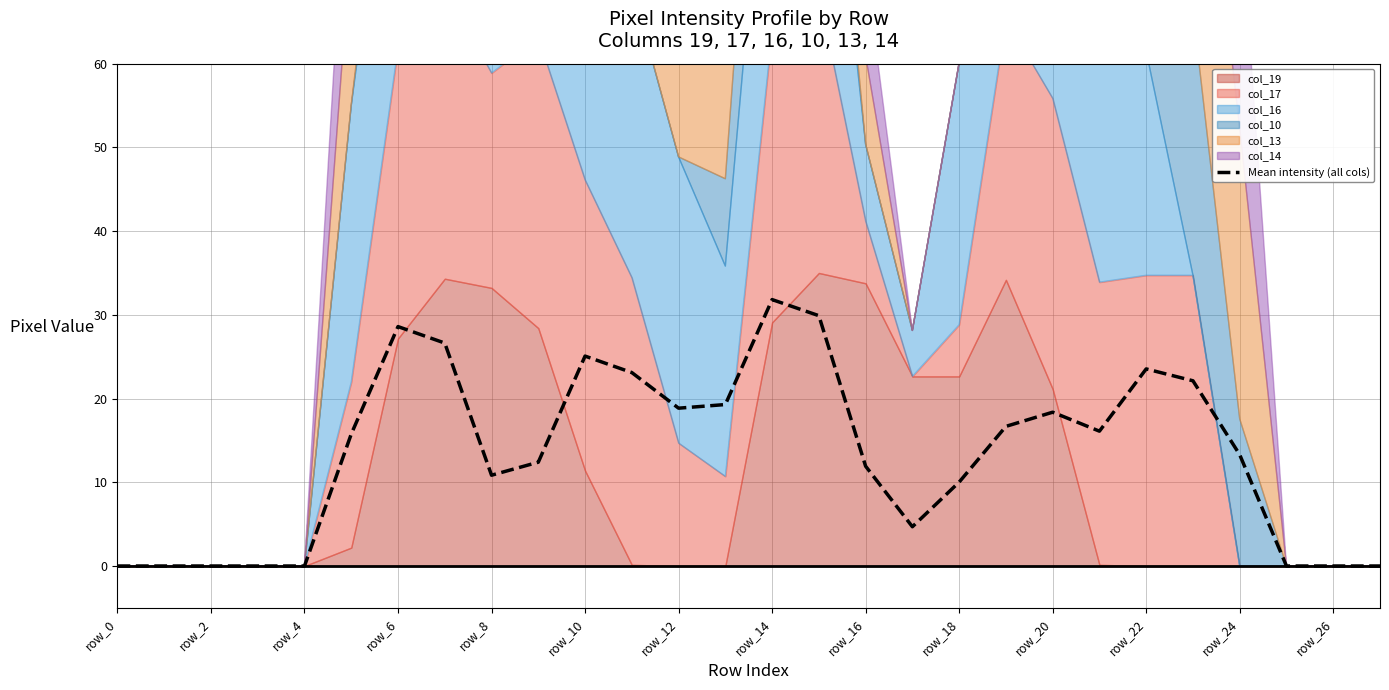

Reading left to right, extract all data points from this chart.

0.0	0.0	0.0	0.0	0.0	15.8	28.6	26.6	10.8	12.4	25.1	23.1	18.8	19.3	31.8	29.9	11.9	4.7	10.0	16.7	18.4	16.1	23.5	22.1	13.3	0.0	0.0	0.0